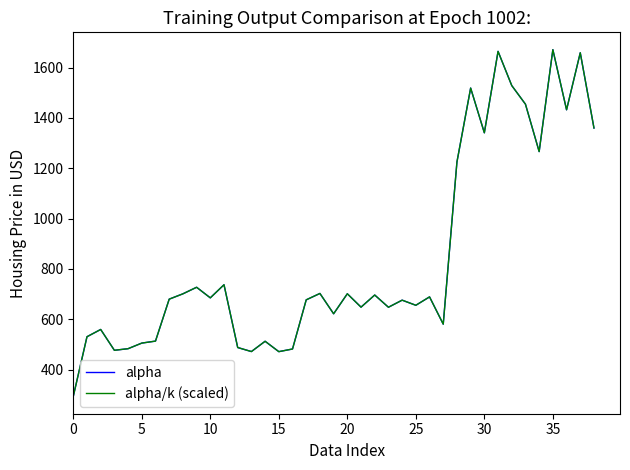

Does the chart have visible grid lines?

No